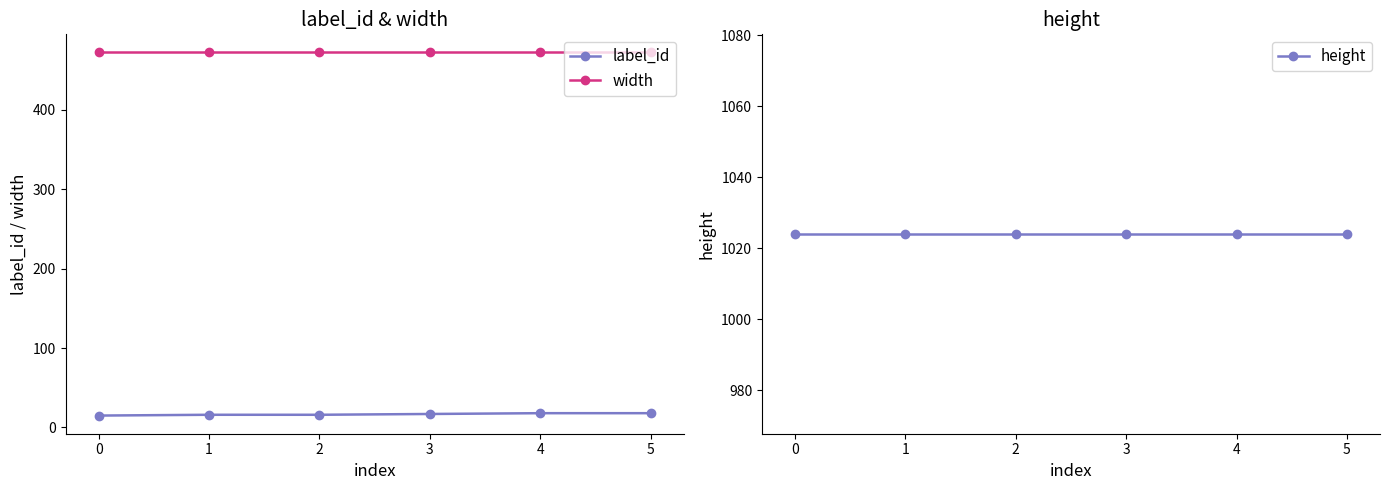

Is it true that label_id equals 15 at 0?

True